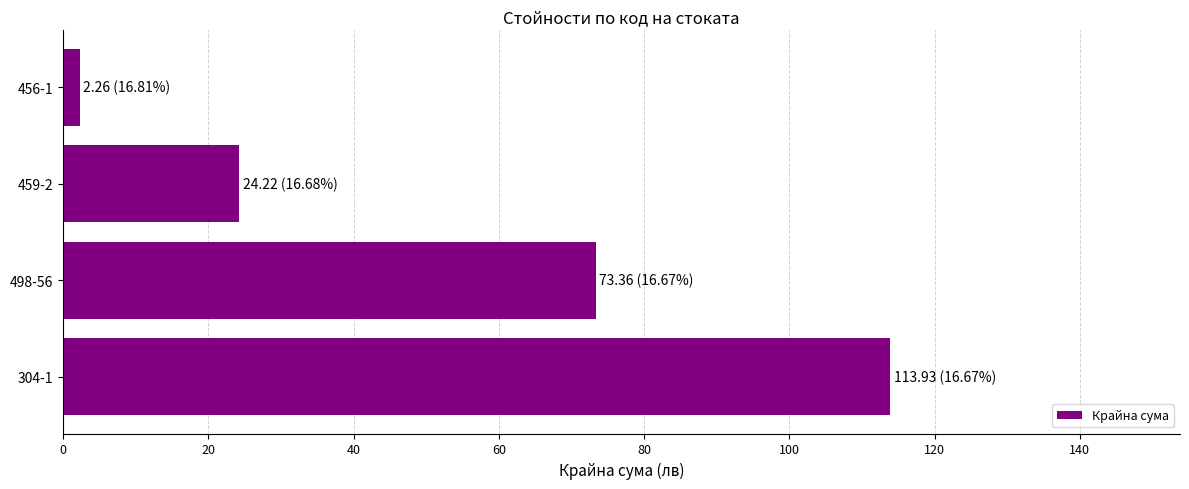

How many bars are there in total?

4